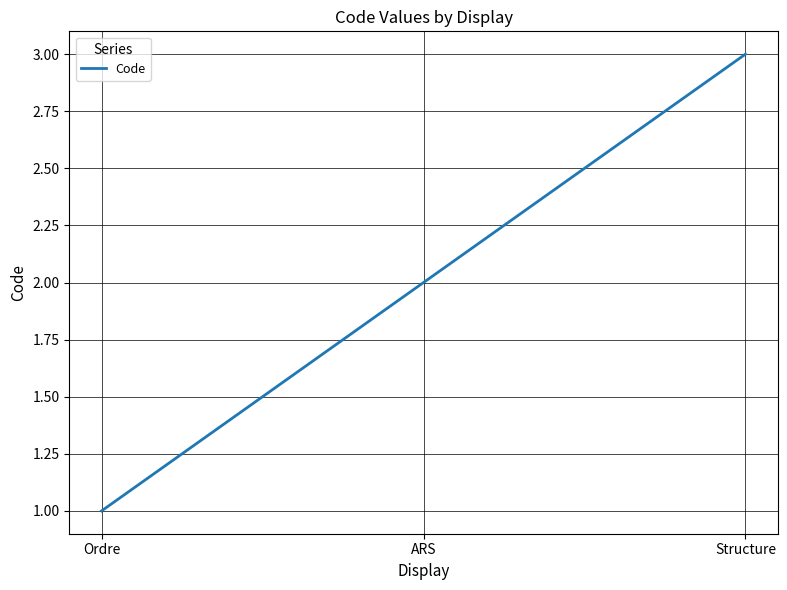

Approximately how many times larger is the value at Ordre compared to Structure?

0.3